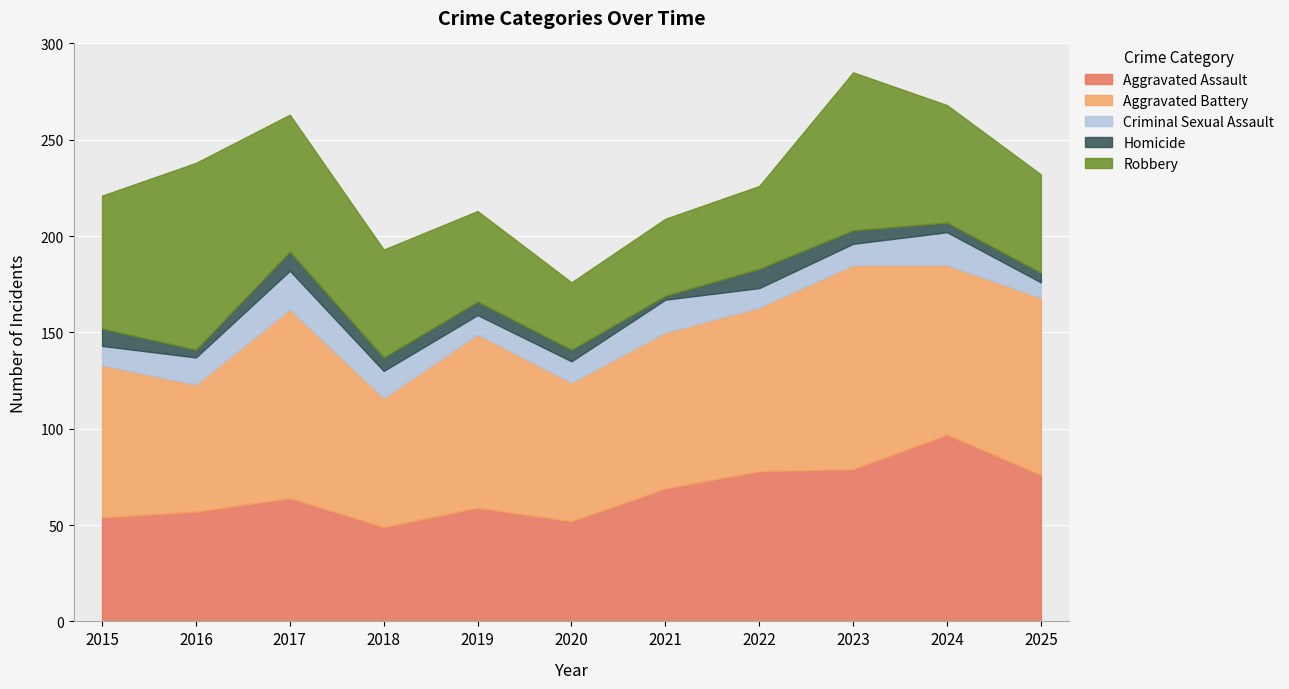

Which series has the largest total across all categories?

Aggravated Battery